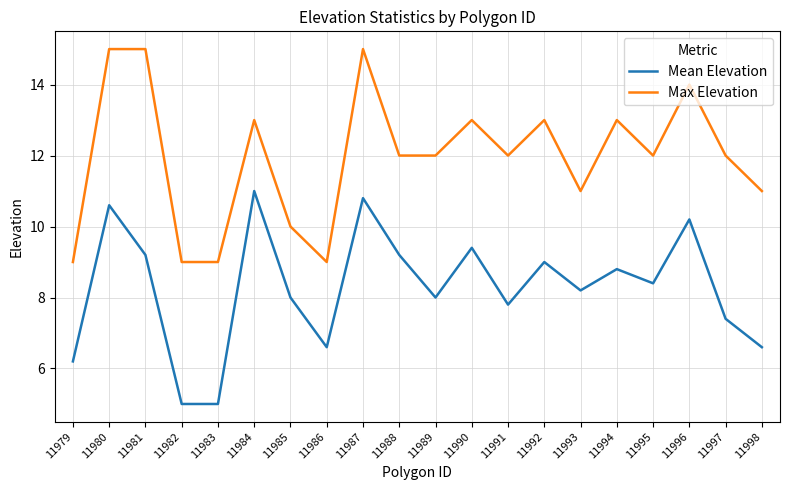

Rank the series by their average value, from highest to lowest.

Max Elevation, Mean Elevation